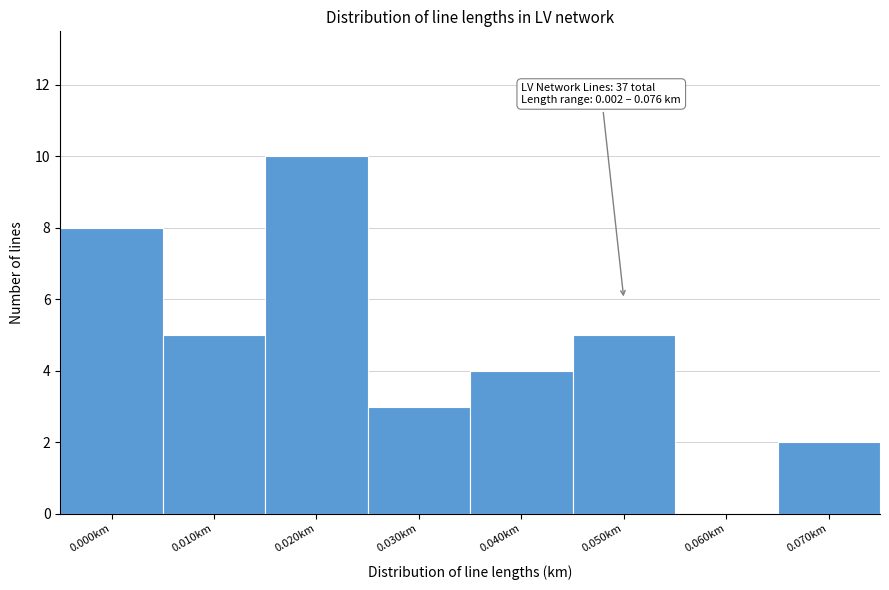

Reading right to left, list all the values displayed in this chart.

0.070km=2	0.060km=0	0.050km=5	0.040km=4	0.030km=3	0.020km=10	0.010km=5	0.000km=8